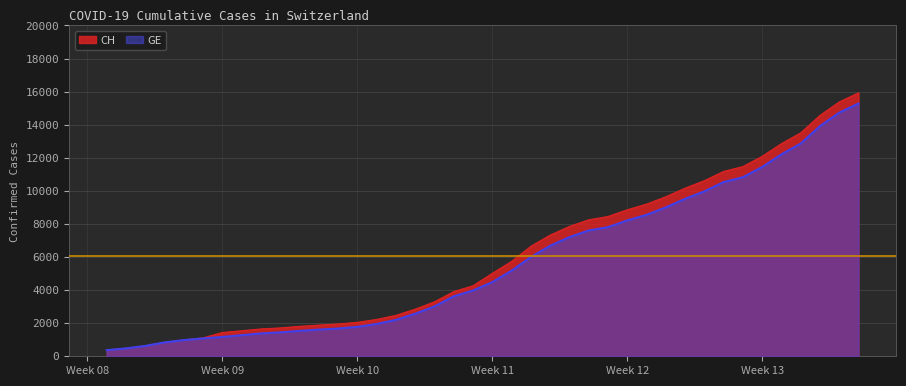

At which category is the sum across all series the highest?

2020-04-04